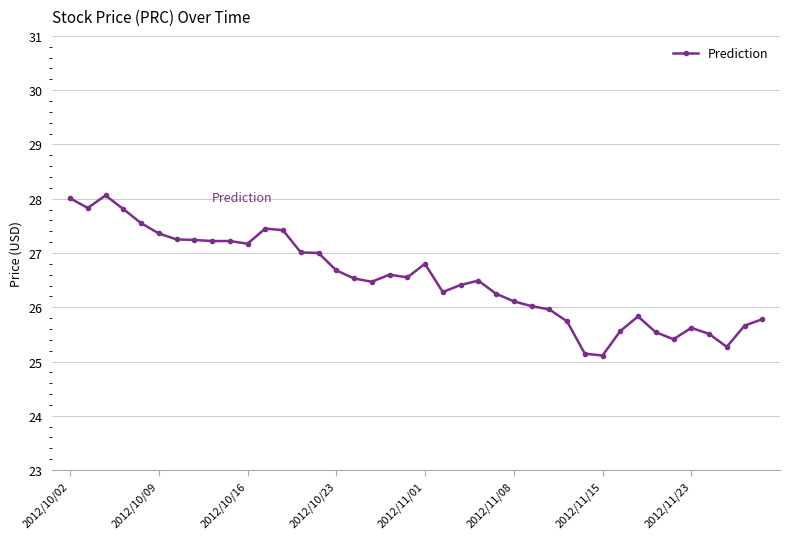

What is the average value?

26.5